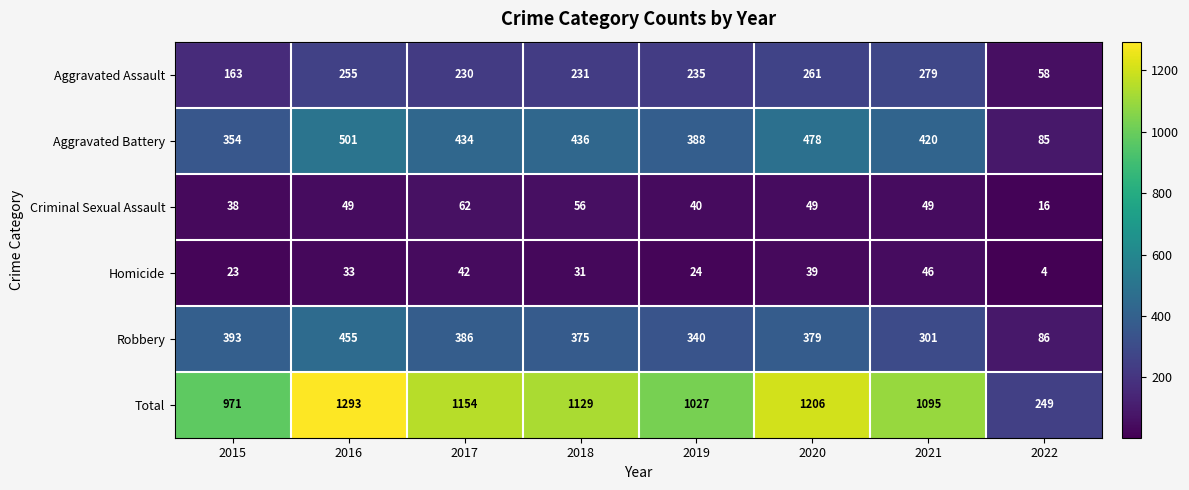

List the labels in order of Aggravated Battery value, smallest first.

2022, 2015, 2019, 2021, 2017, 2018, 2020, 2016